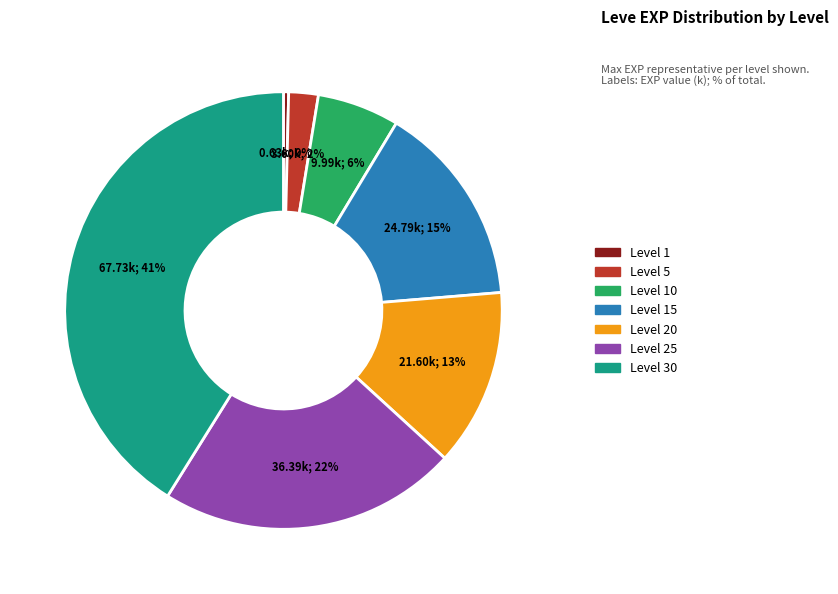

What percentage is the Level 20 slice, to the nearest percent?

13%